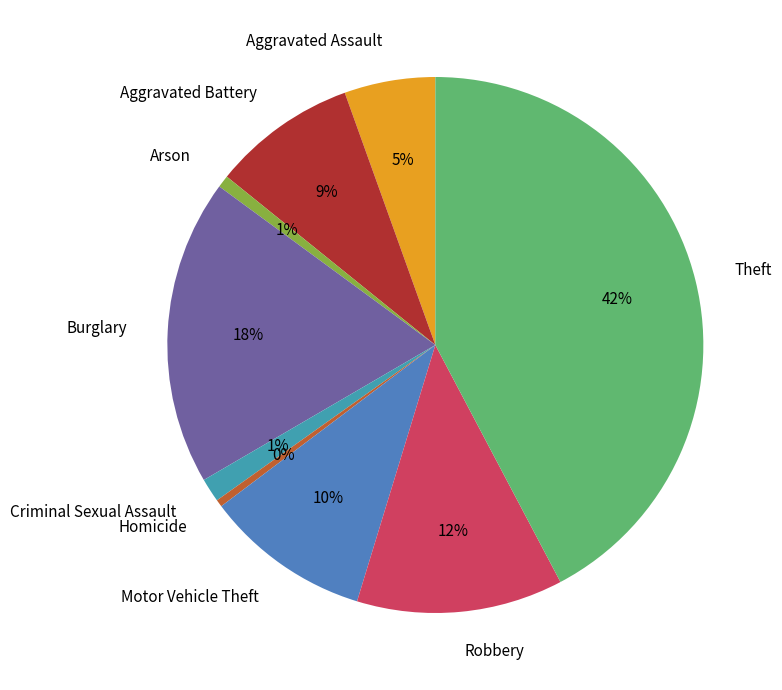

How many segments does this pie chart have?

9